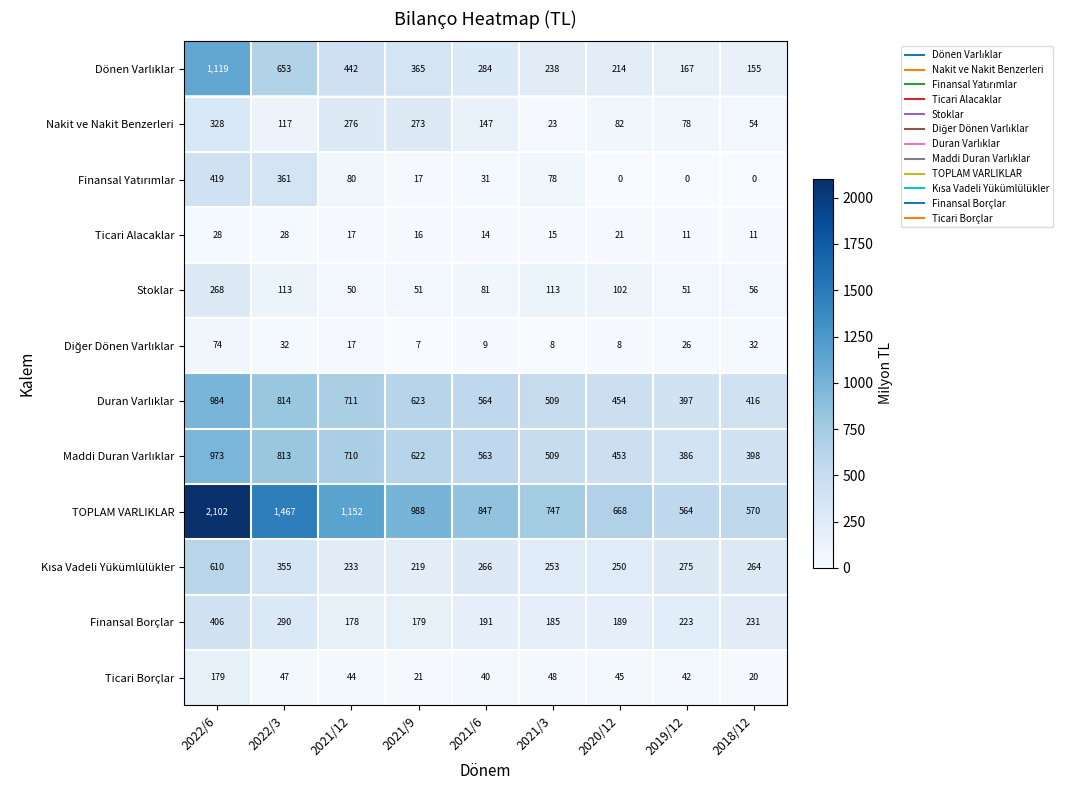

The TOPLAM VARLIKLAR series shows 249 at 2021/9. True or false?

False